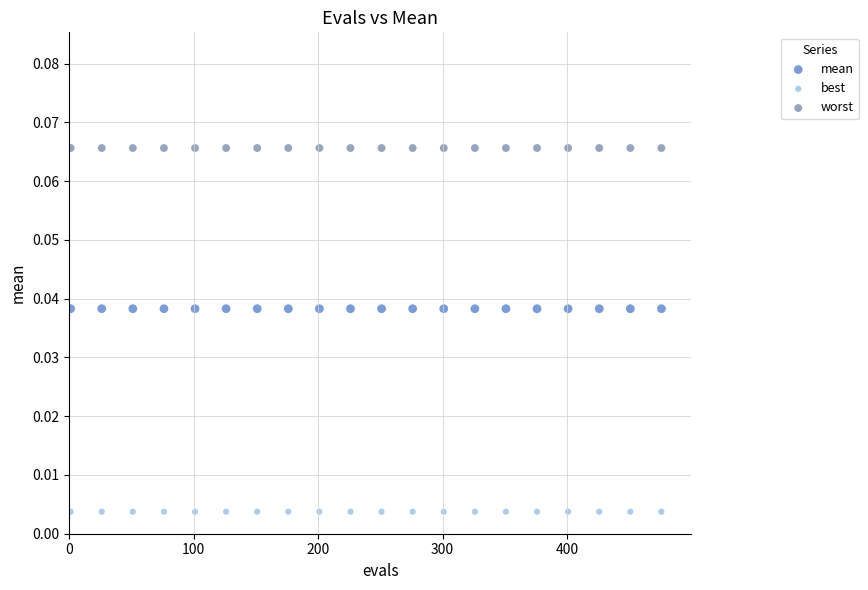

Which series contains the highest Y value?

worst